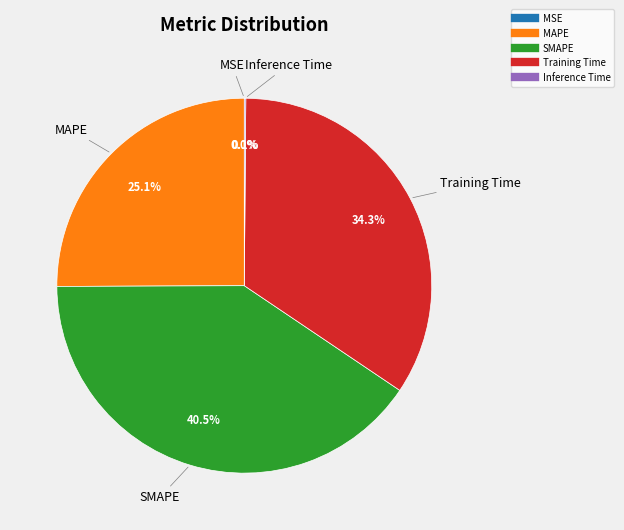

Does SMAPE account for over 50% of the chart?

No